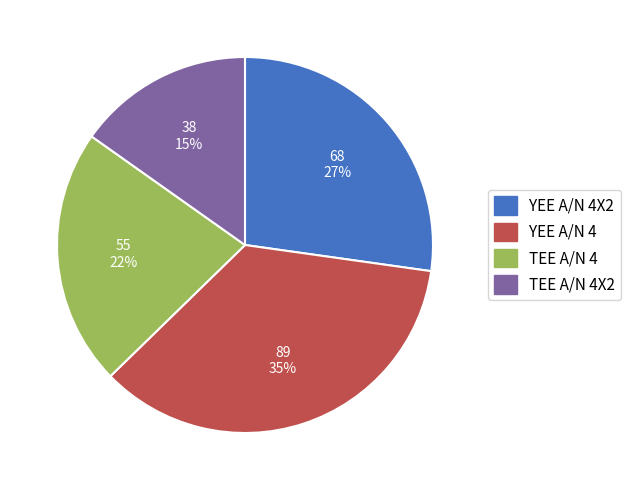

To the nearest percent, what portion does YEE A/N 4 represent?

35%